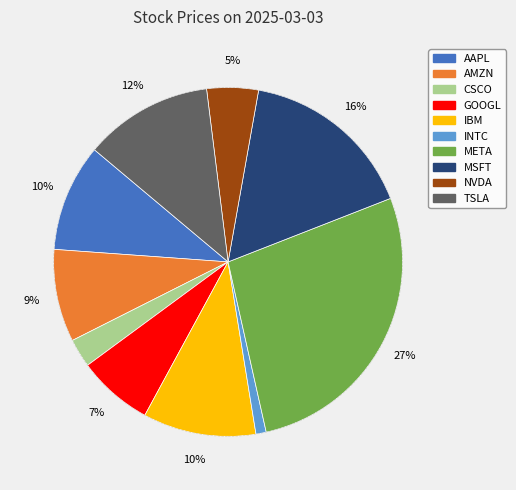

Does any single category account for the majority?

No